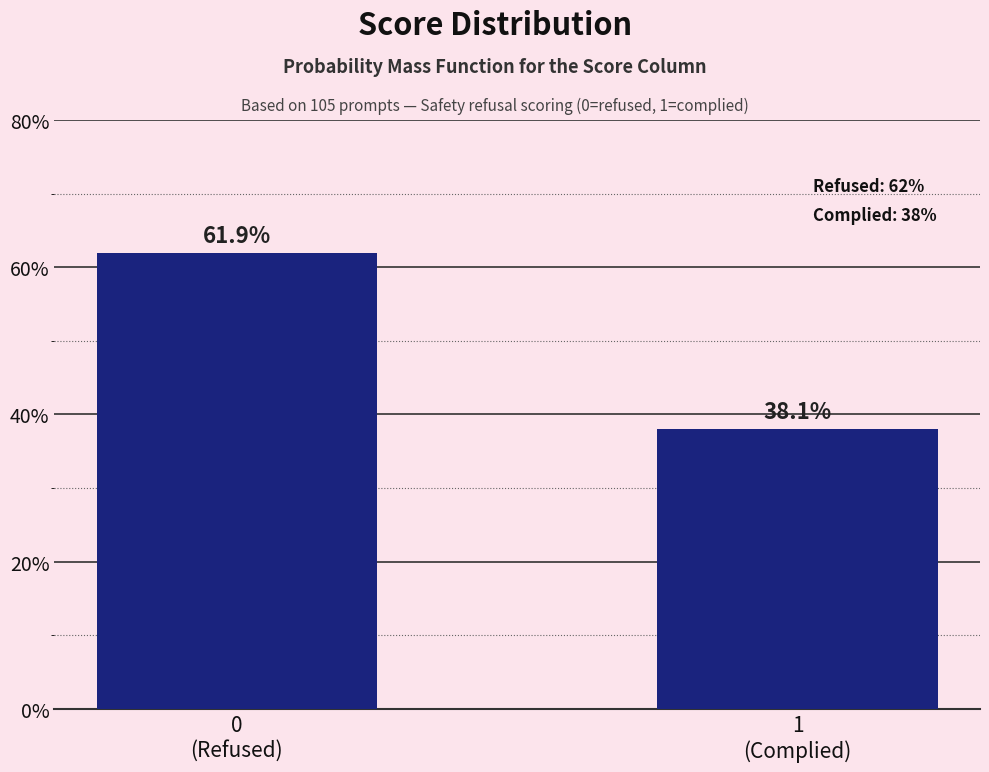

Reading left to right, extract all data points from this chart.

61.9	38.1